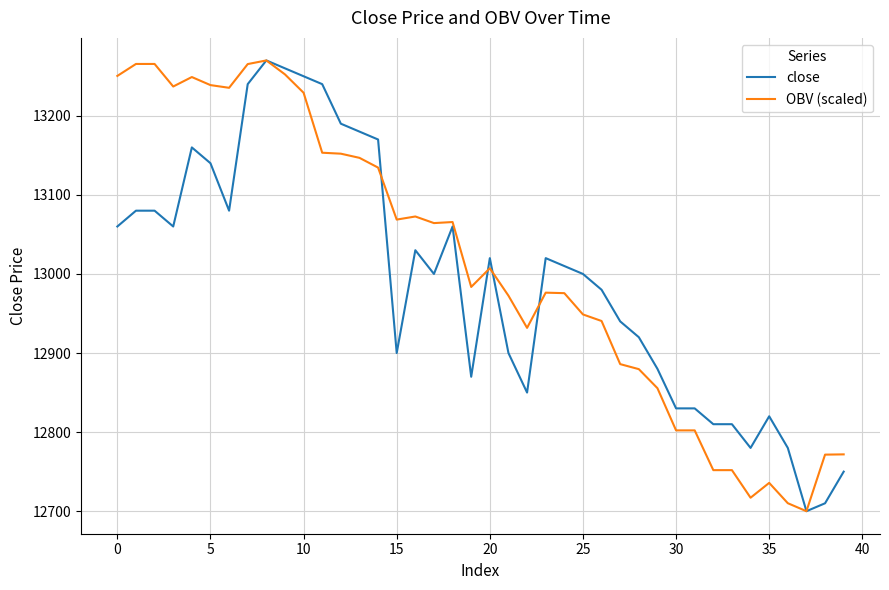

What is the maximum value for close?

13270.0